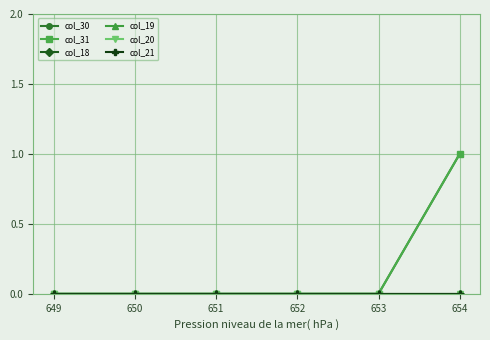

At which label is col_31 closest to 0?

649